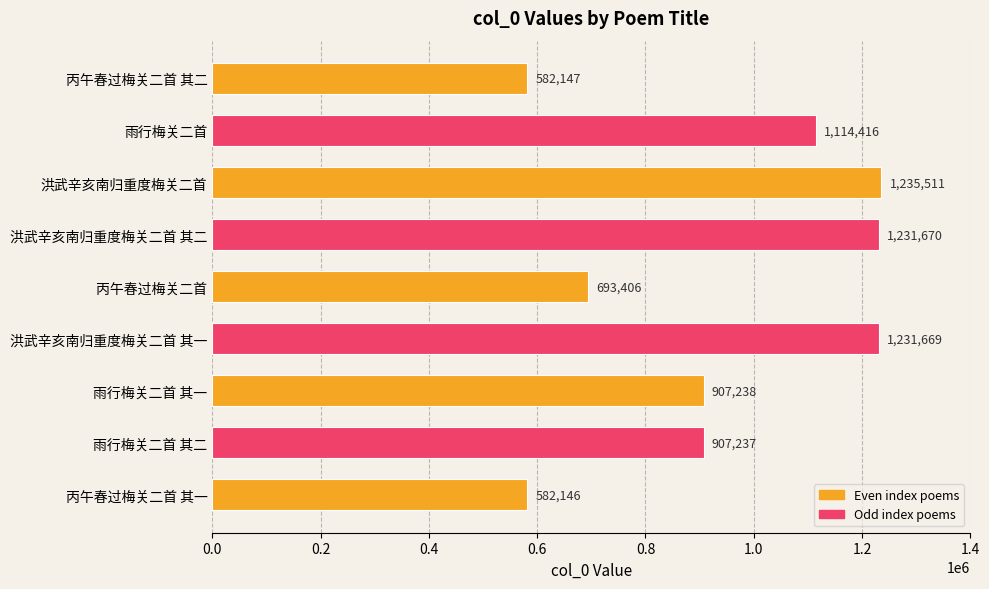

How many distinct data groups are displayed?

1